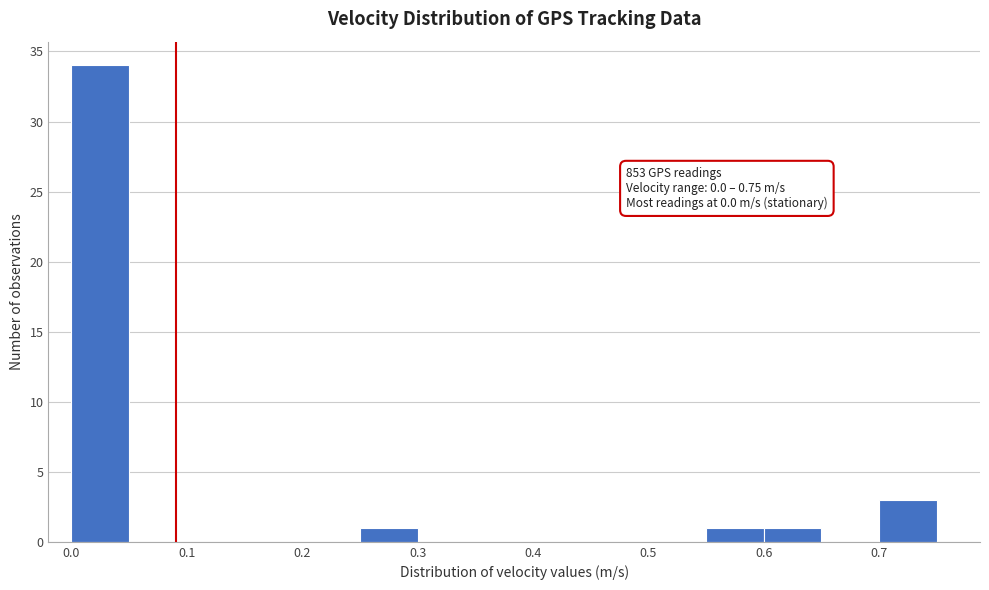

Which range on the x-axis has the tallest bar?

0.00 to 0.05